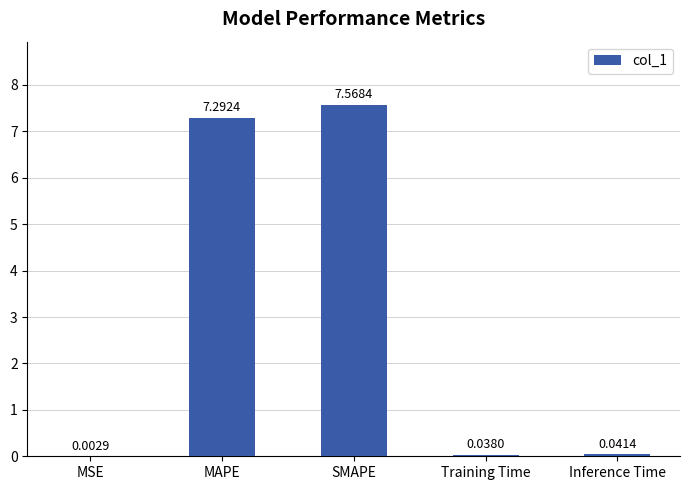

Where is the data nearest to the value 3?

Inference Time